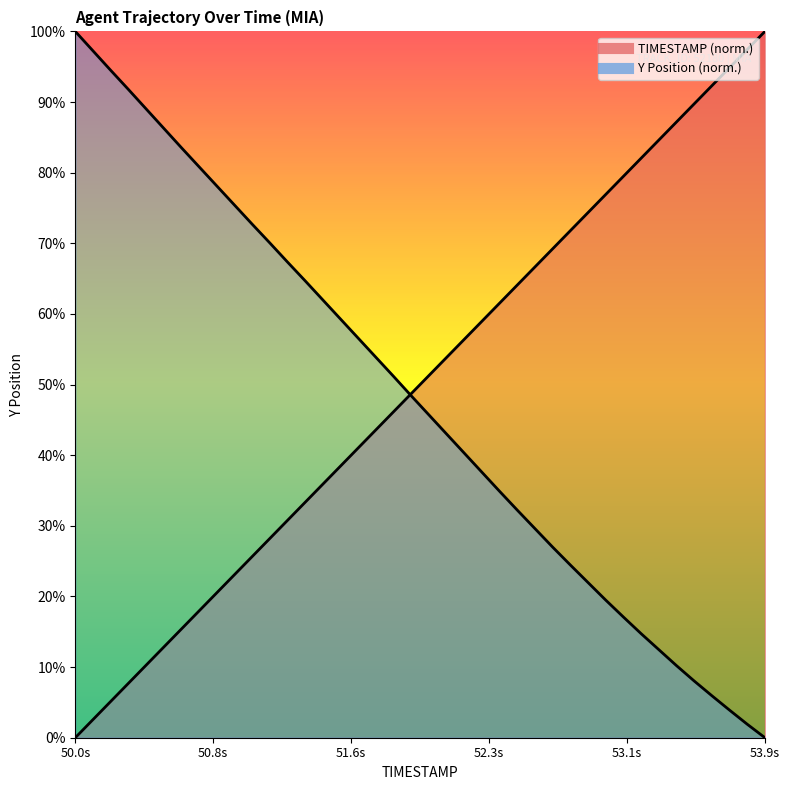

Which series has the largest range (max minus min)?

TIMESTAMP